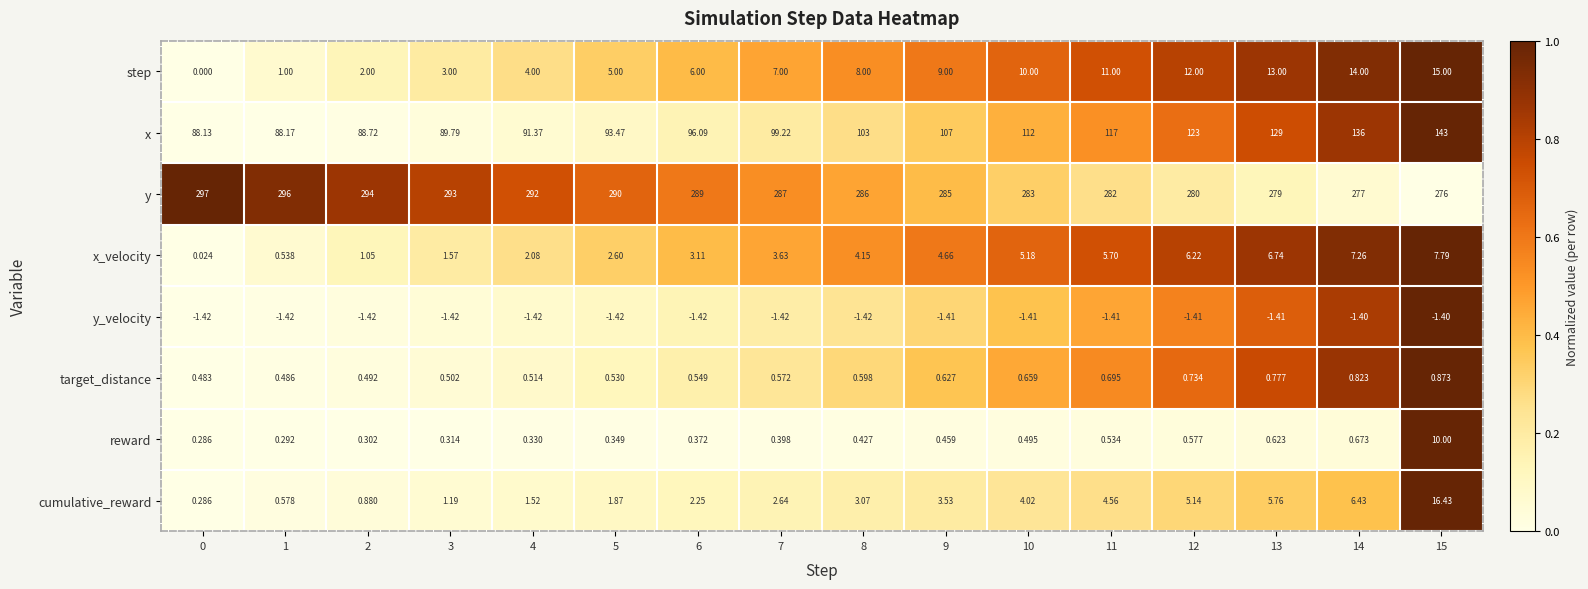

Which series has the largest range (max minus min)?

x